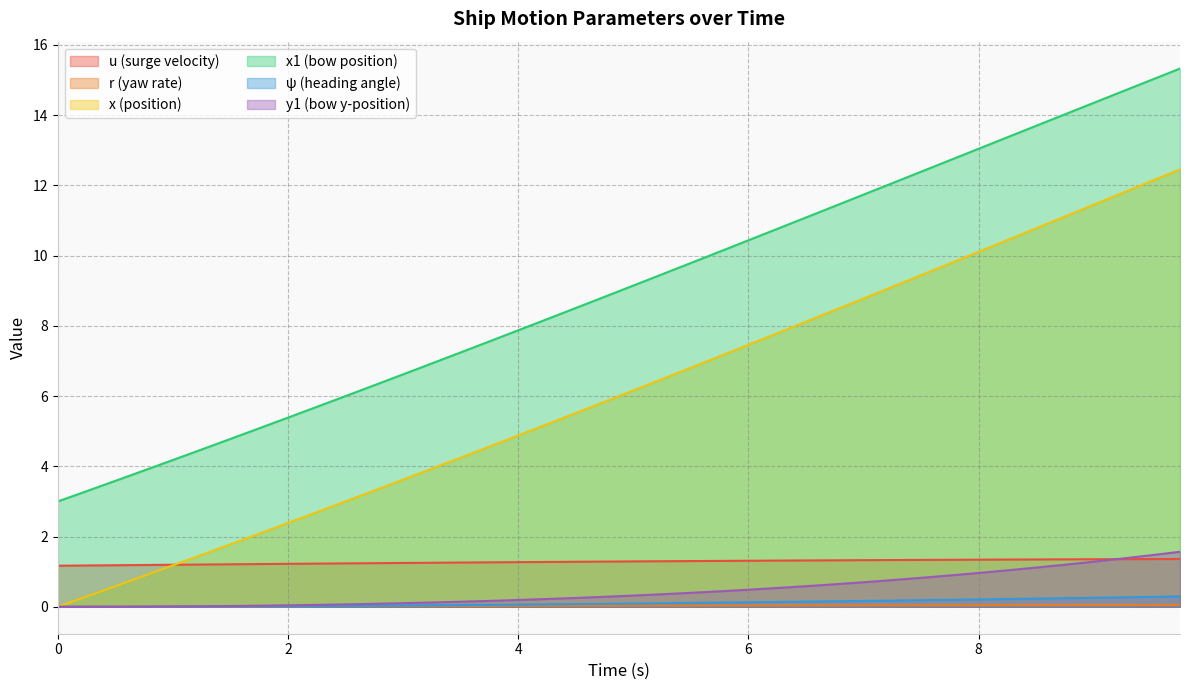

What position from the right is 1.75?

33